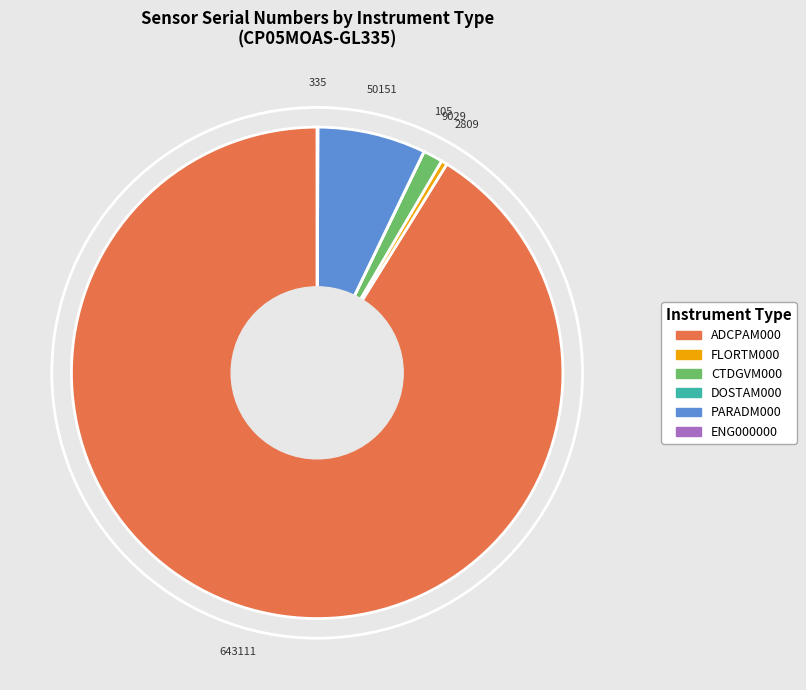

What is the largest slice in the pie chart?

ADCPAM000